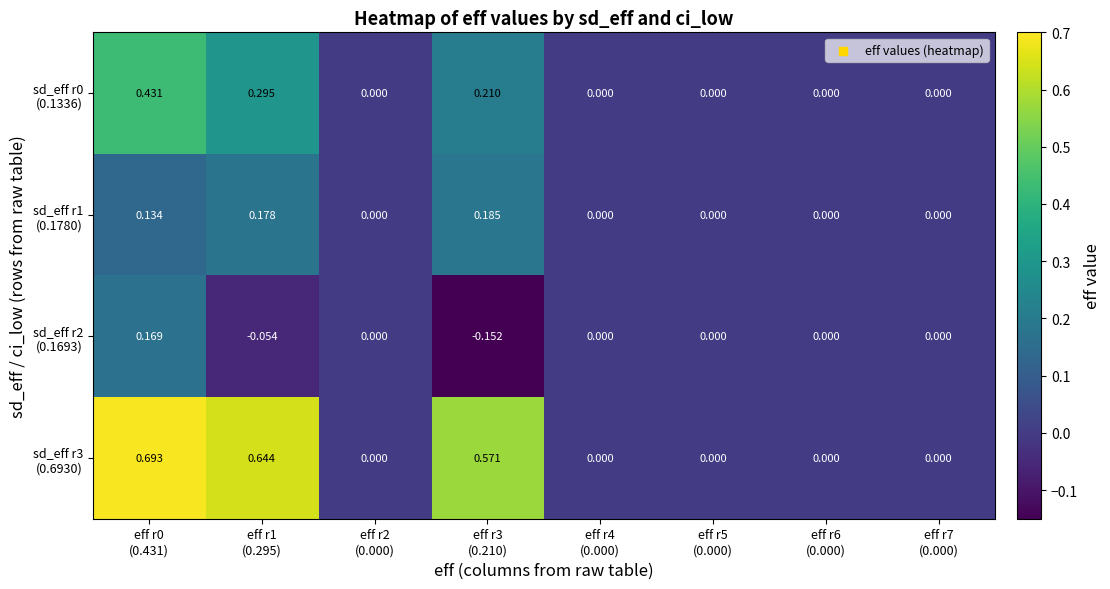

Count the number of data series in this chart.

4